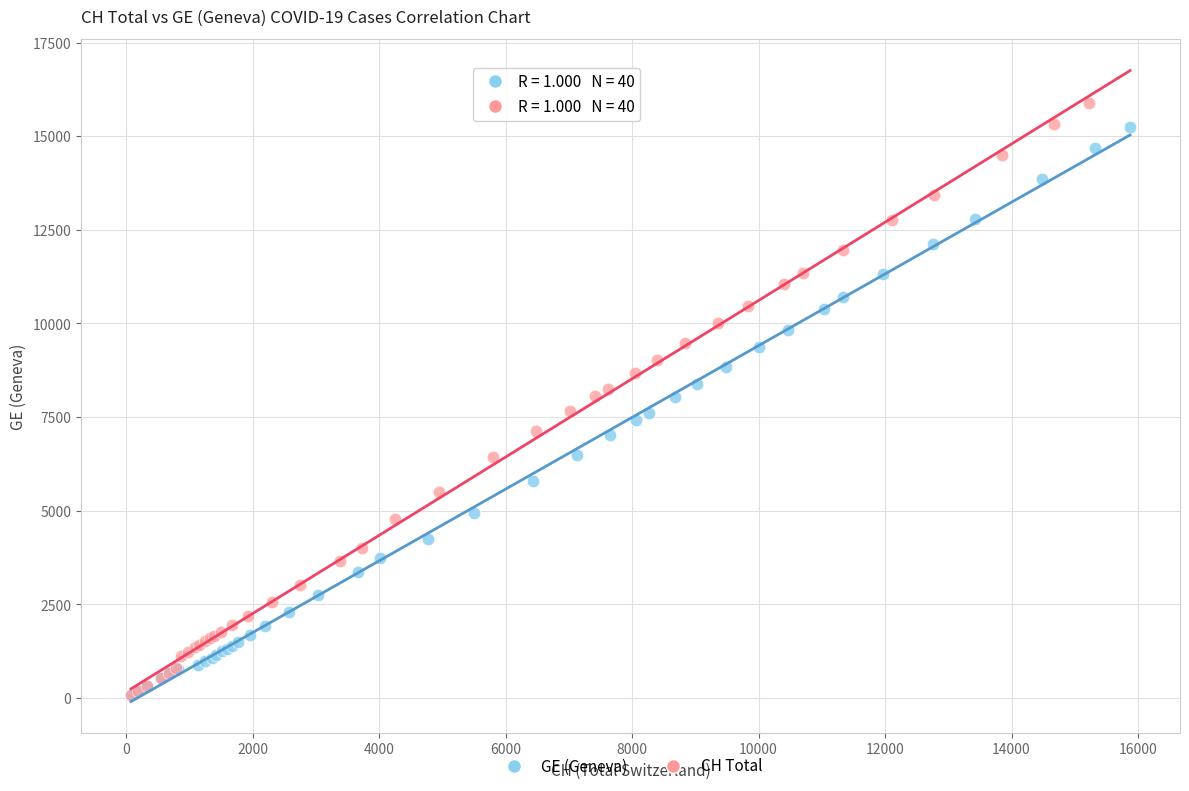

Which series has the widest spread of Y values?

CH Total